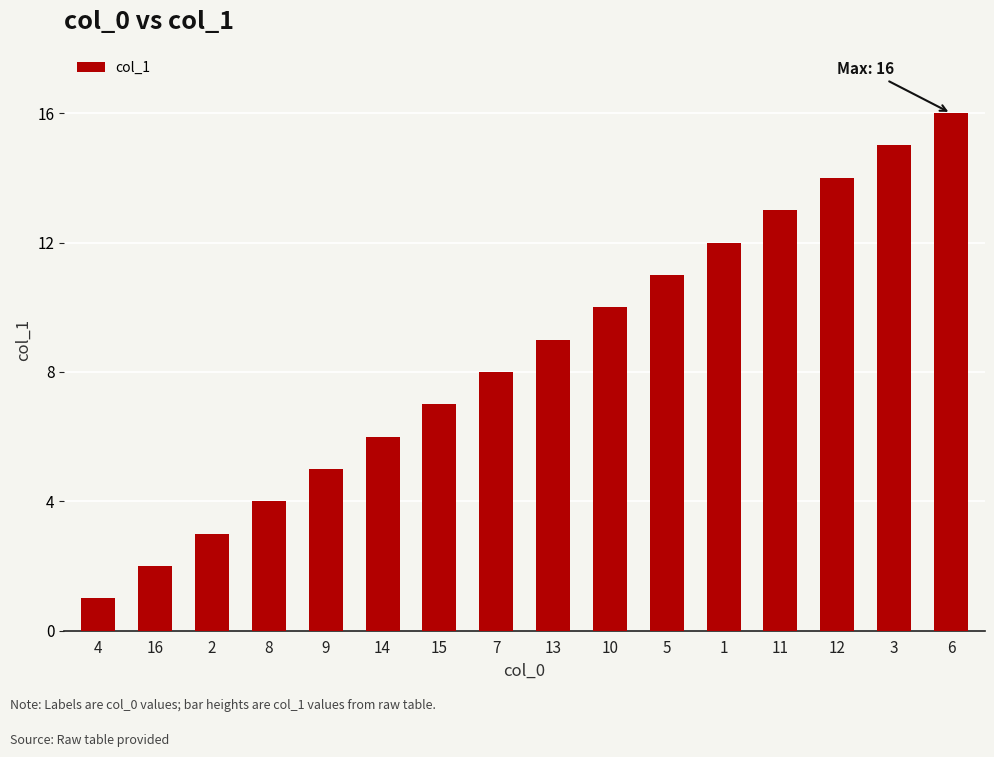

What is the label of the 15th bar from the left?

3